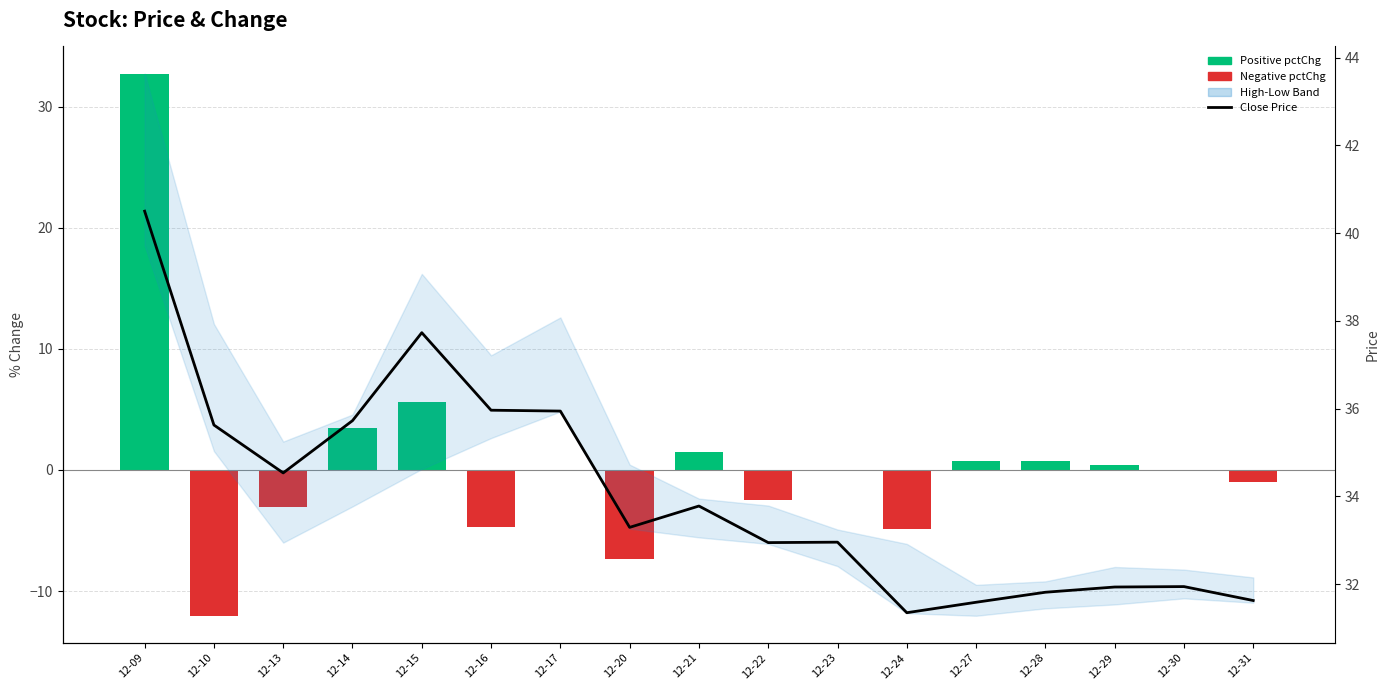

At 12-24, list the series in order from largest to smallest.

Close Price, Positive pctChg, Negative pctChg